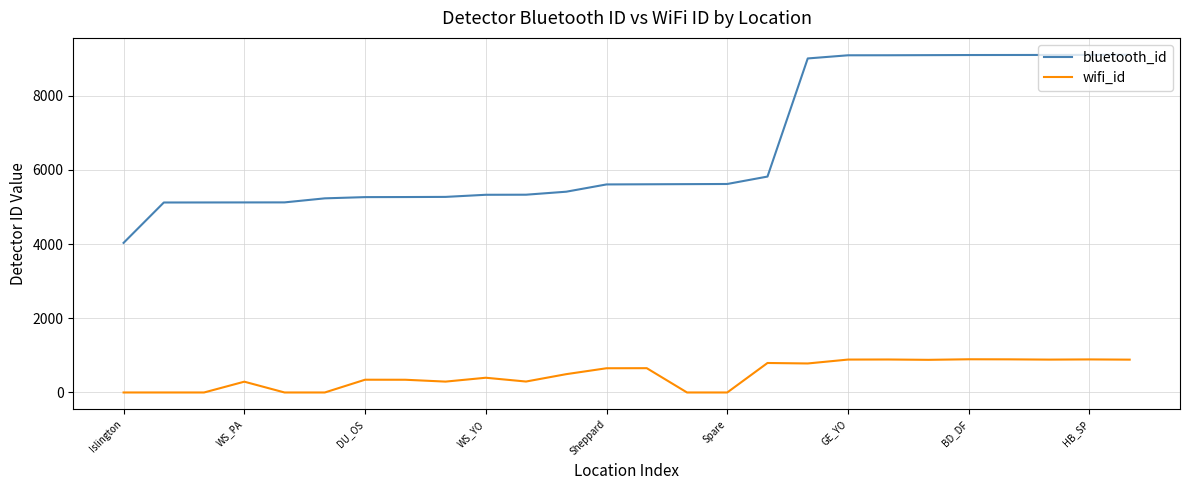

What are all the series names shown in the legend?

bluetooth_id, wifi_id